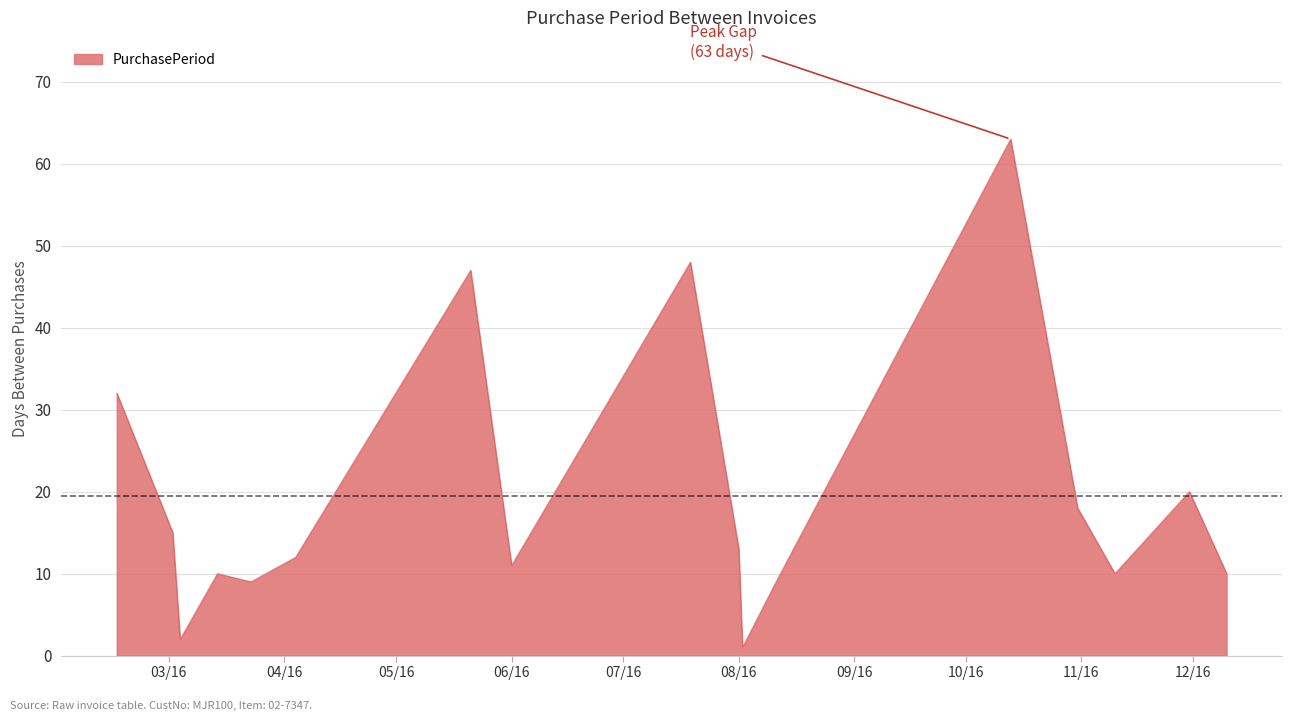

What is the maximum value shown in the chart?

63